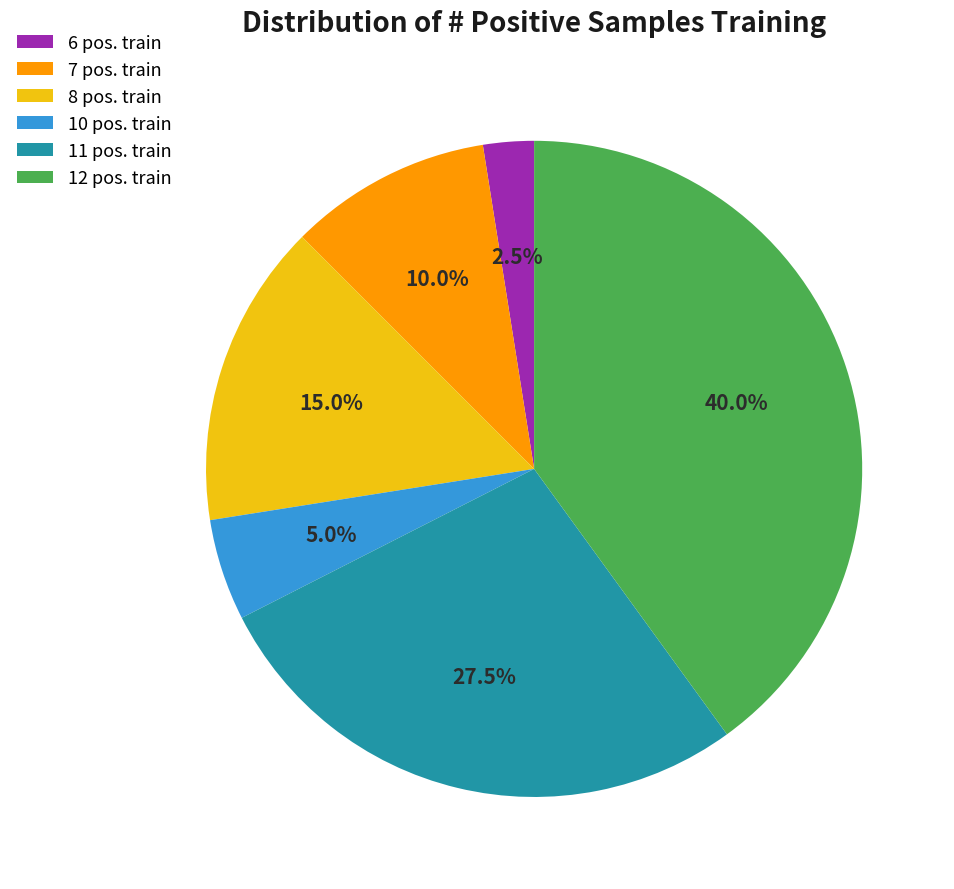

Does any single category account for the majority?

No